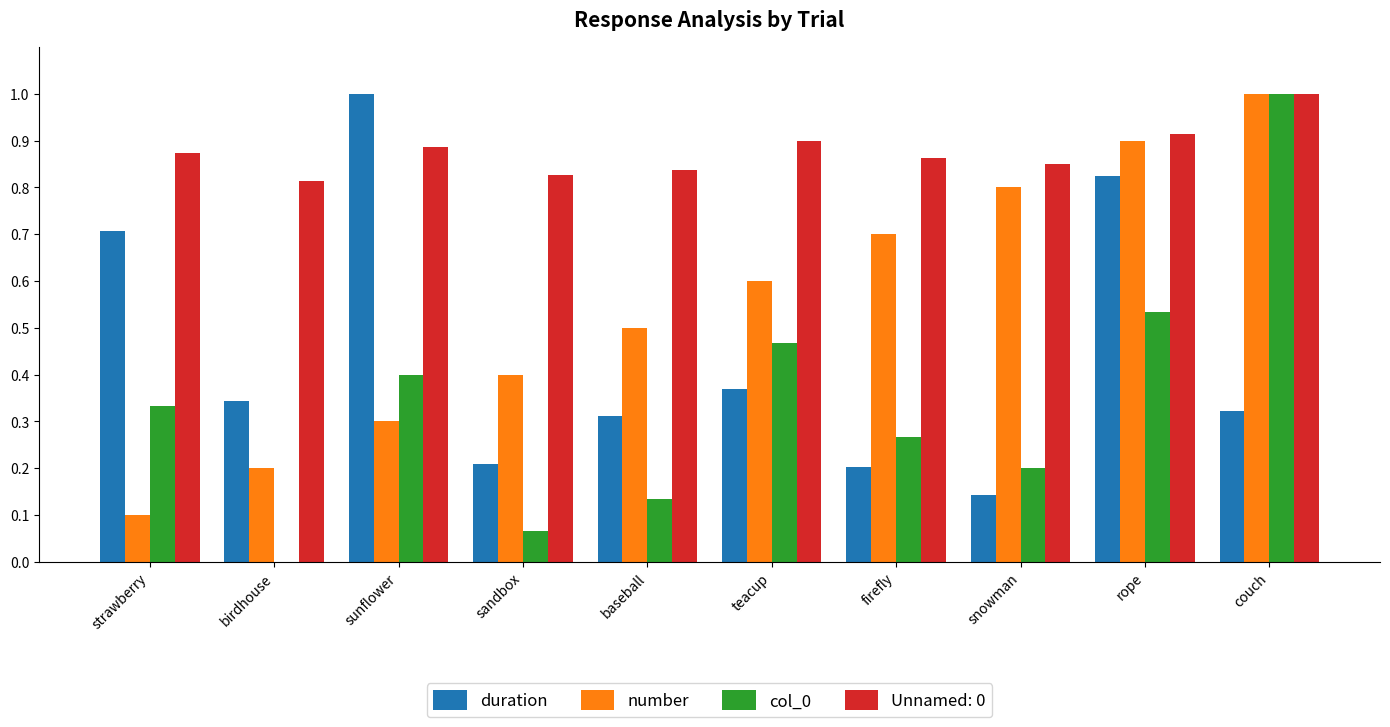

What is the greatest value displayed?

1.0